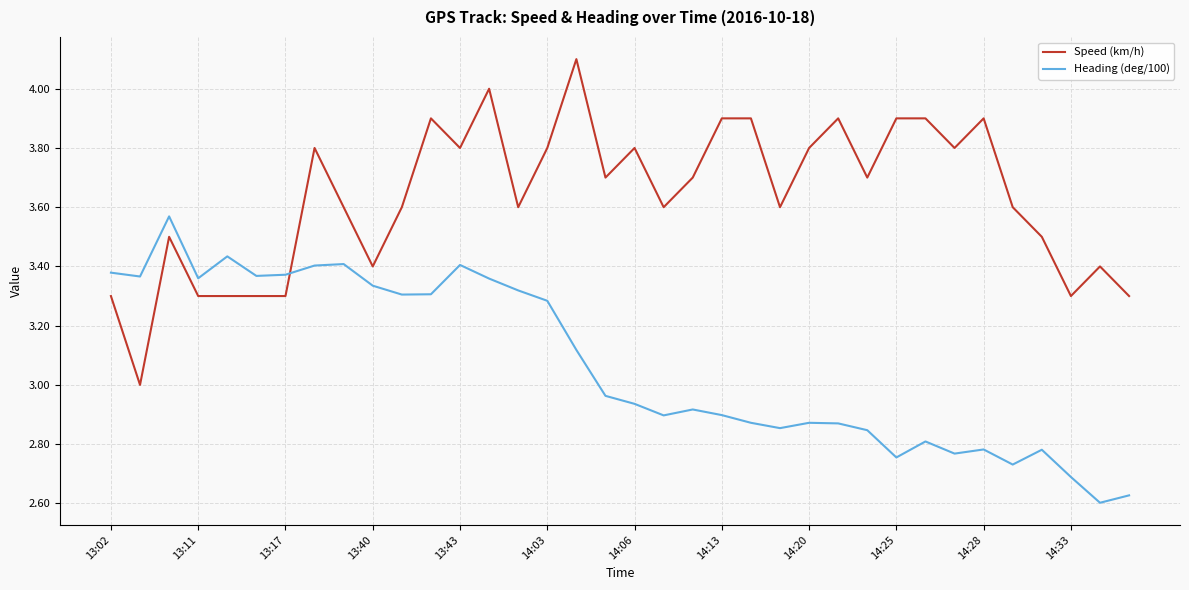

What is the maximum value shown in the chart?

4.1